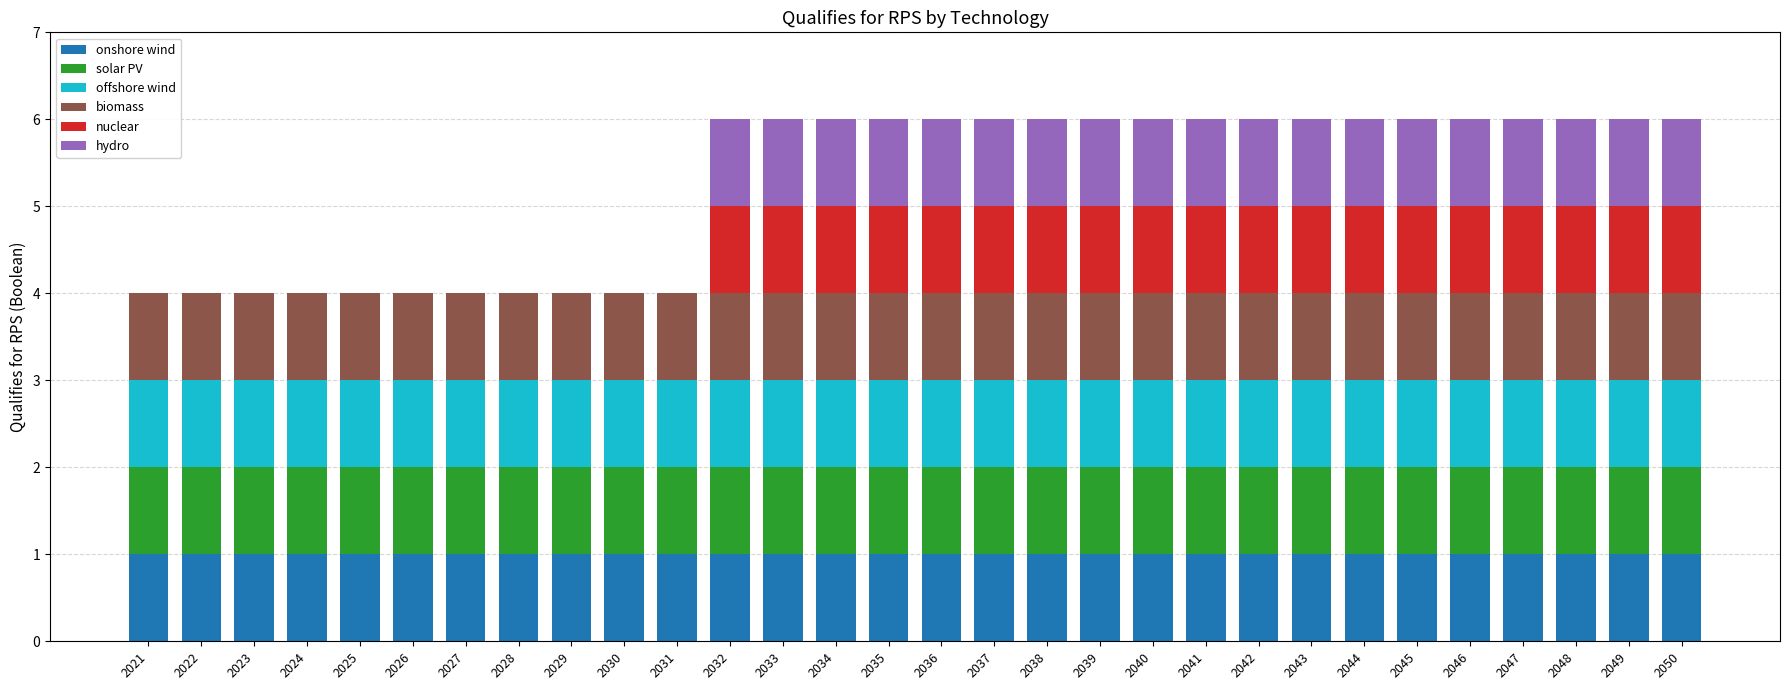

What is the total value across all series at 2041?

6